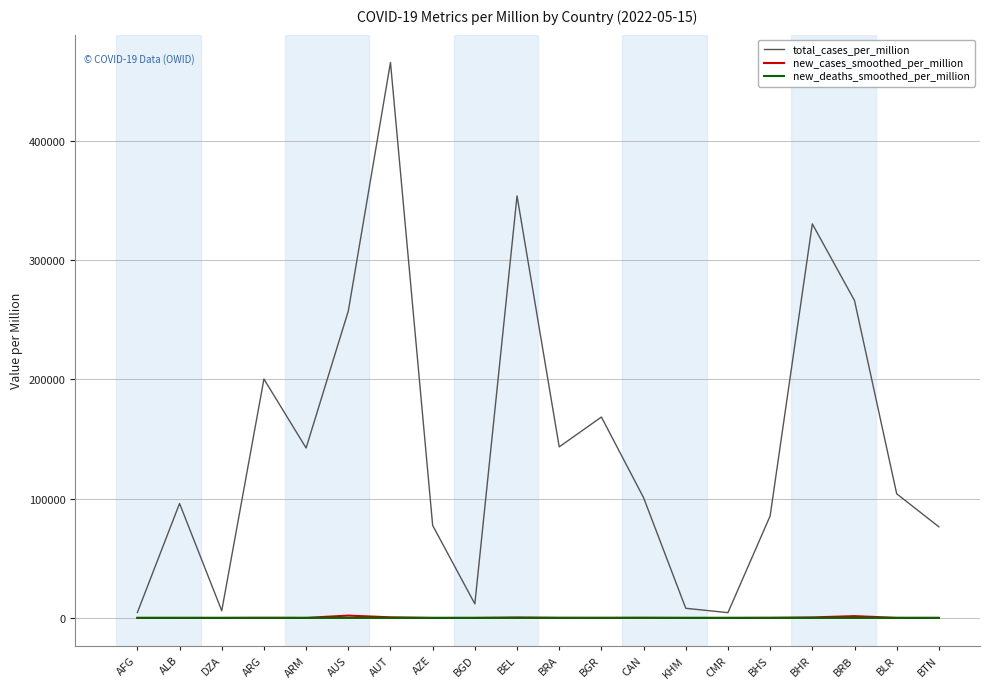

Is the value of new_deaths_smoothed_per_million at BGD greater than the value of total_cases_per_million at BHR?

No